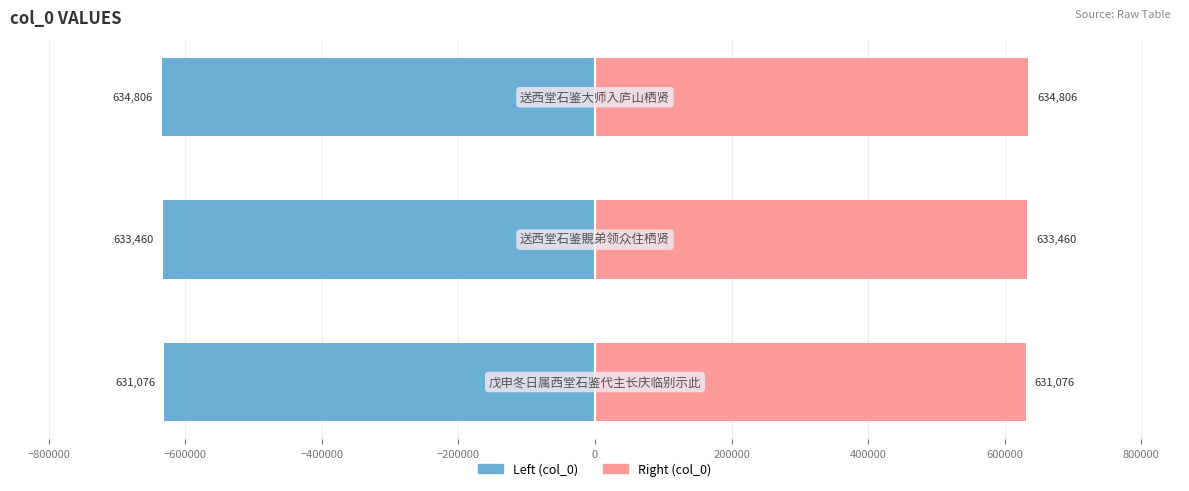

What is the value of the col_0 (left) bar at the 2nd from the left?

-633460